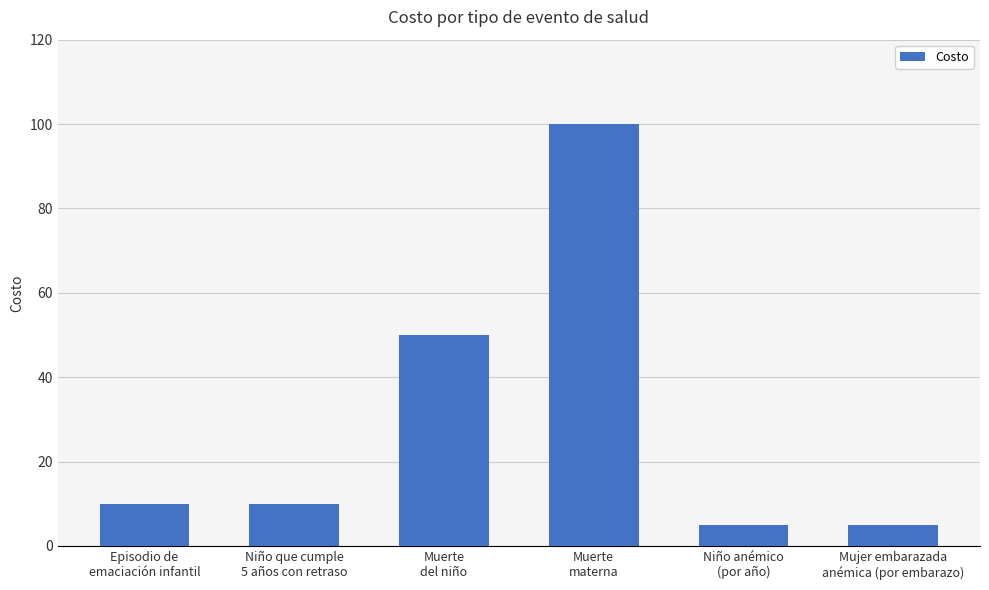

What is the value of the 3rd bar from the left?

50